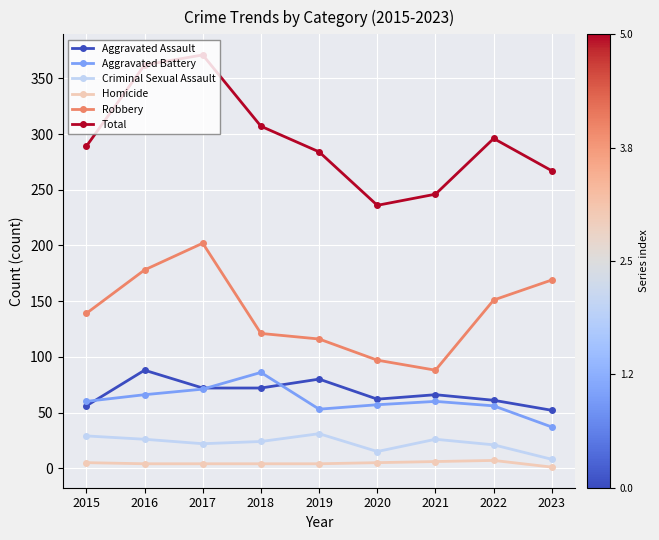

What are all the series names shown in the legend?

Aggravated Assault, Aggravated Battery, Criminal Sexual Assault, Homicide, Robbery, Total